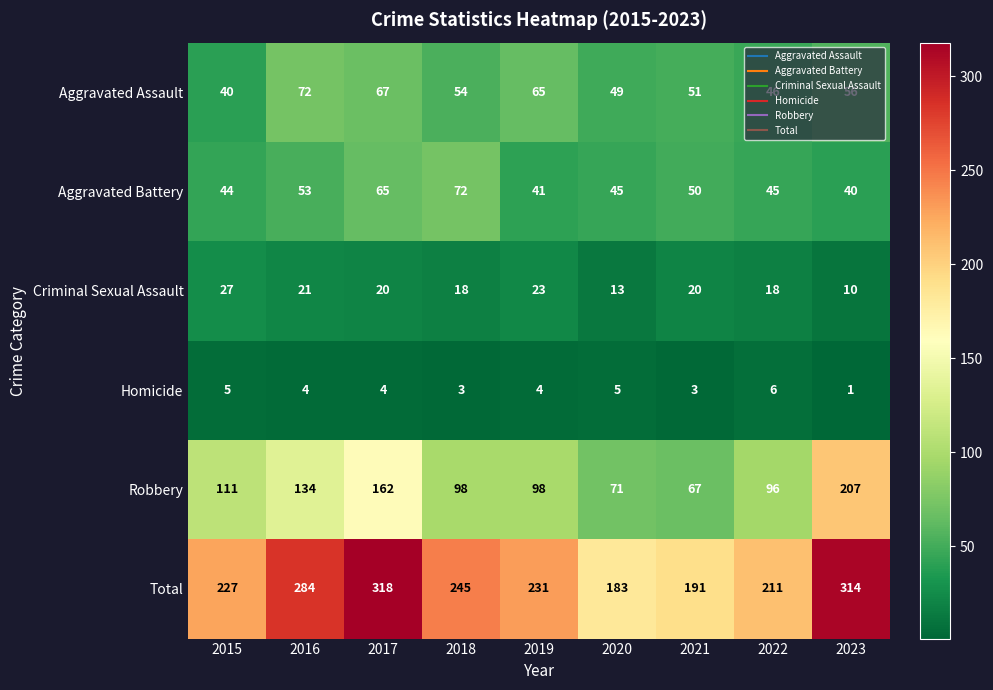

The Robbery series shows 207 at 2023. True or false?

True